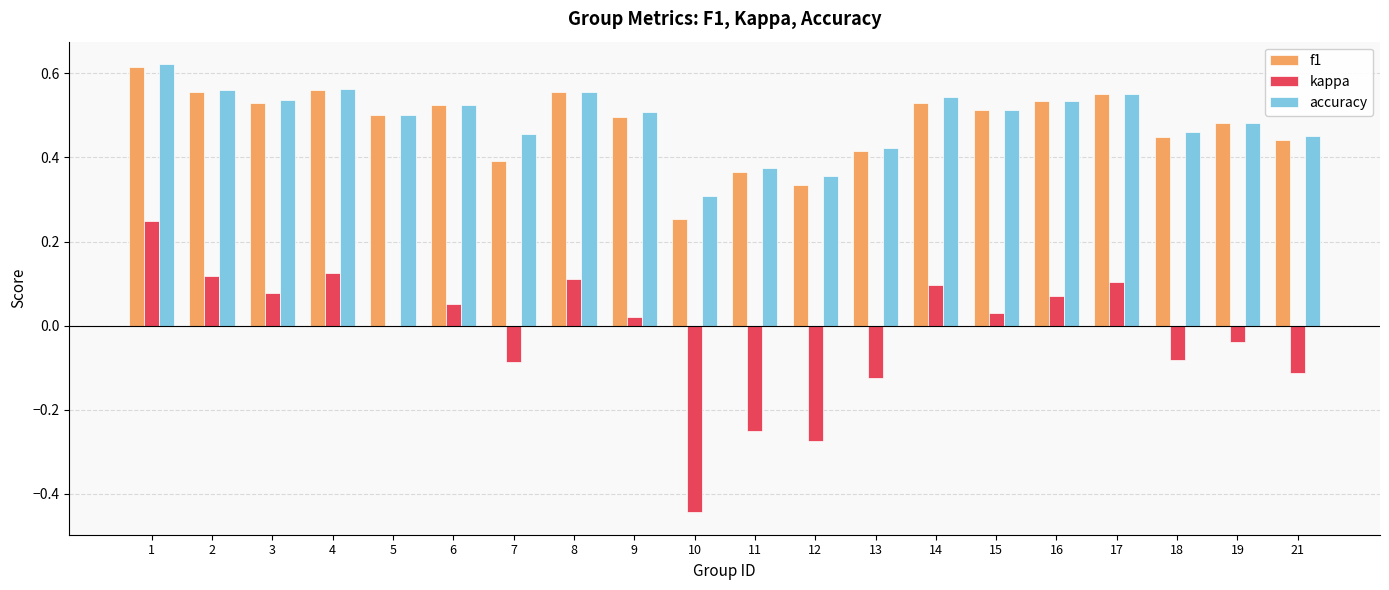

Which series changed the most between 2 and 11?

kappa